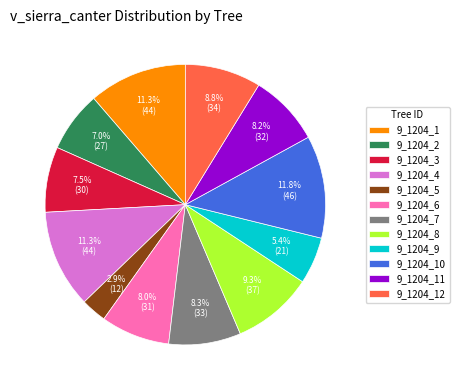

How many slices are in this pie chart?

12